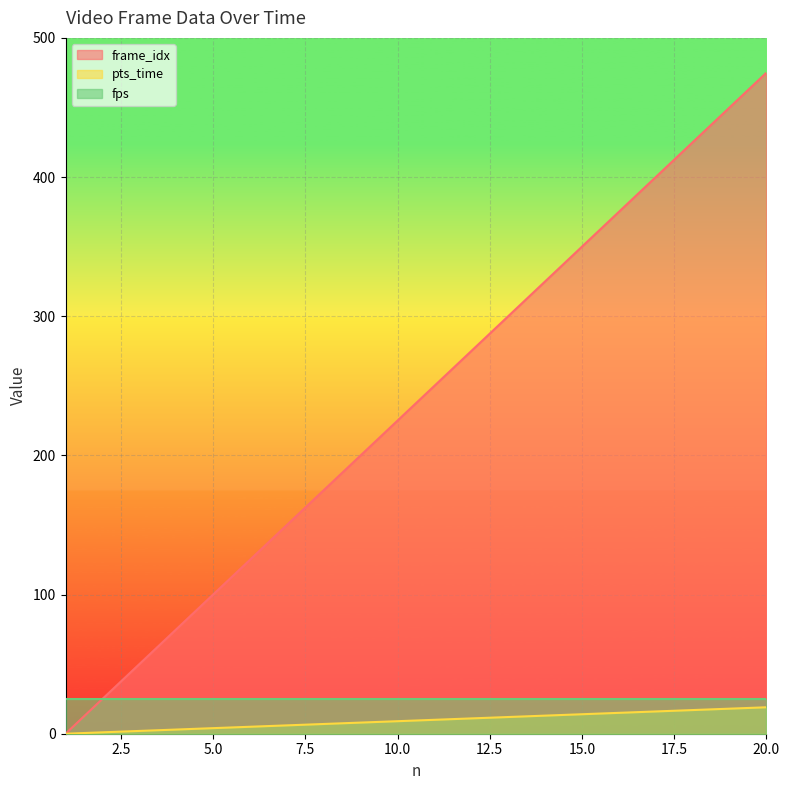

What is the difference between the second highest and second lowest values in the pts_time series?

17